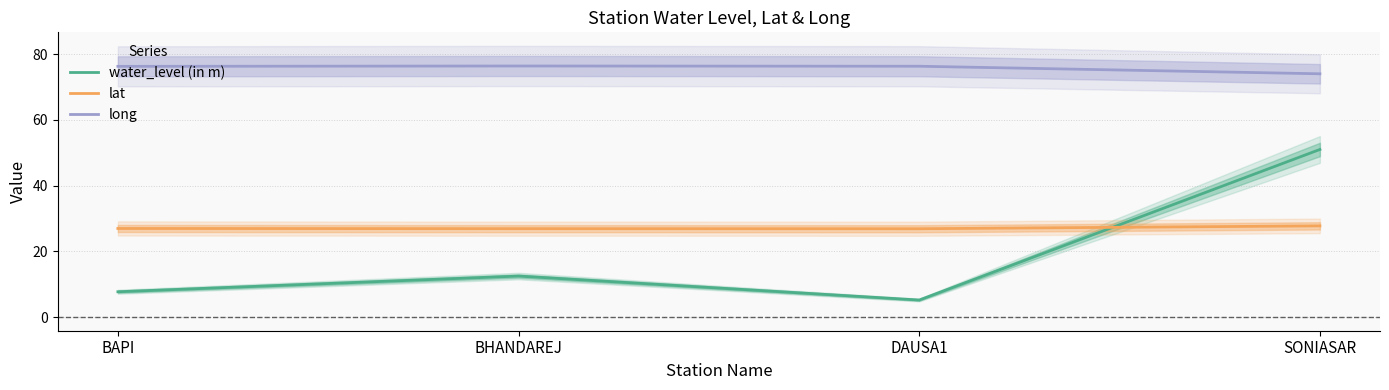

What is the difference between the maximum and minimum values in the water_level (in m) series?

45.8